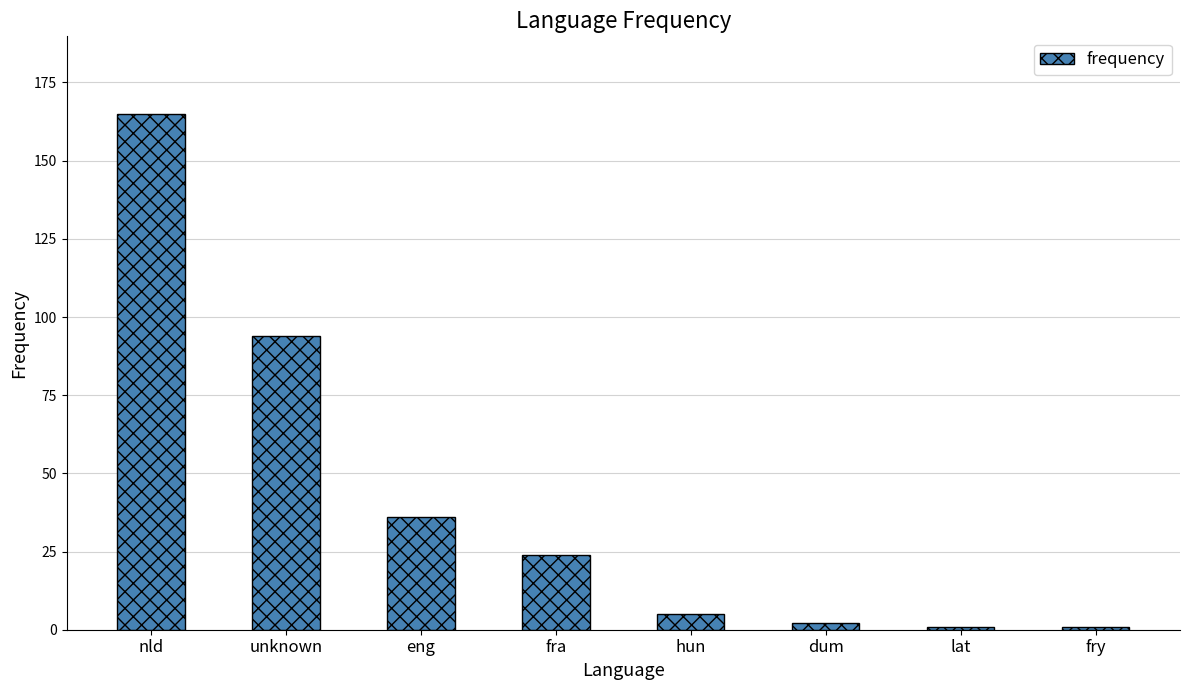

What is the sum of the values at lat and hun?

6